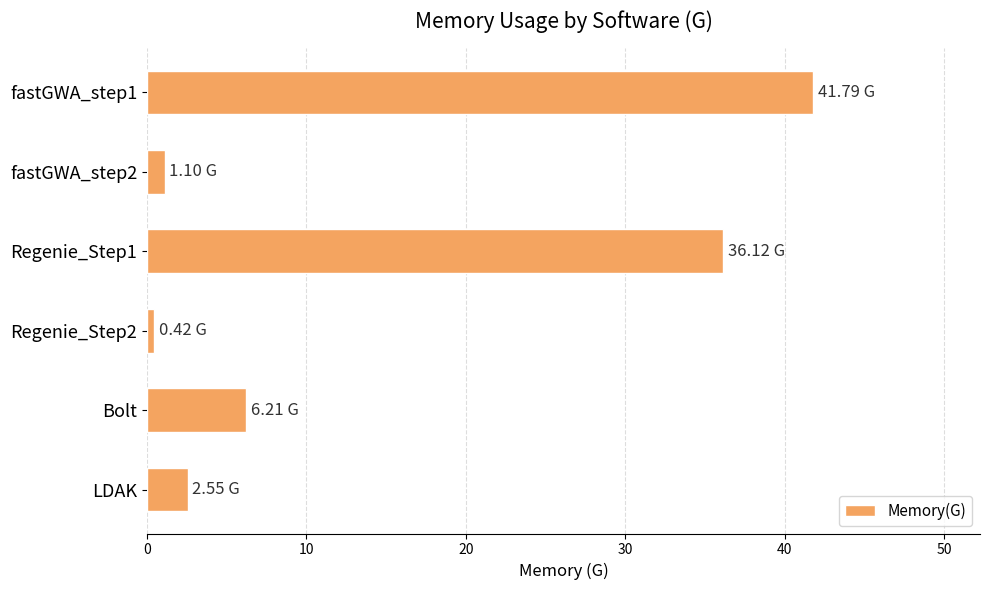

What is the change in value from fastGWA_step1 to Bolt?

-35.6